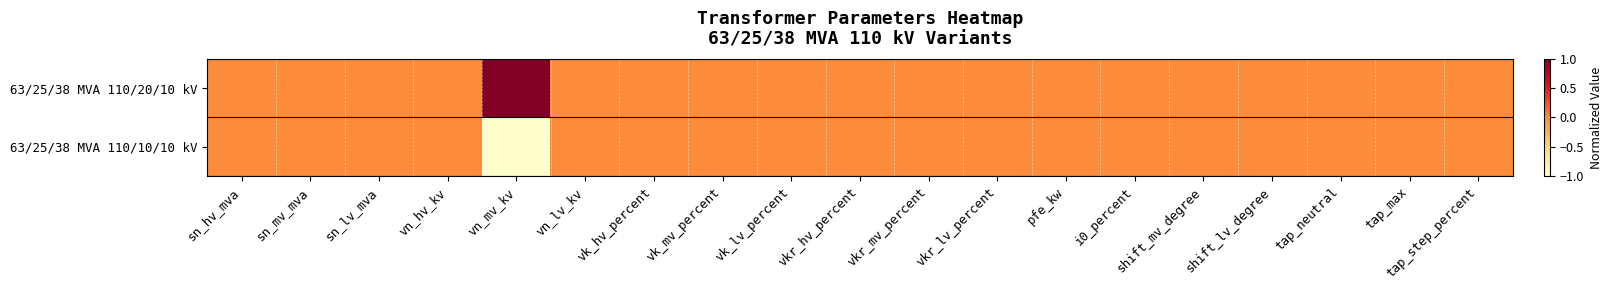

What is the maximum value shown in the chart?

1